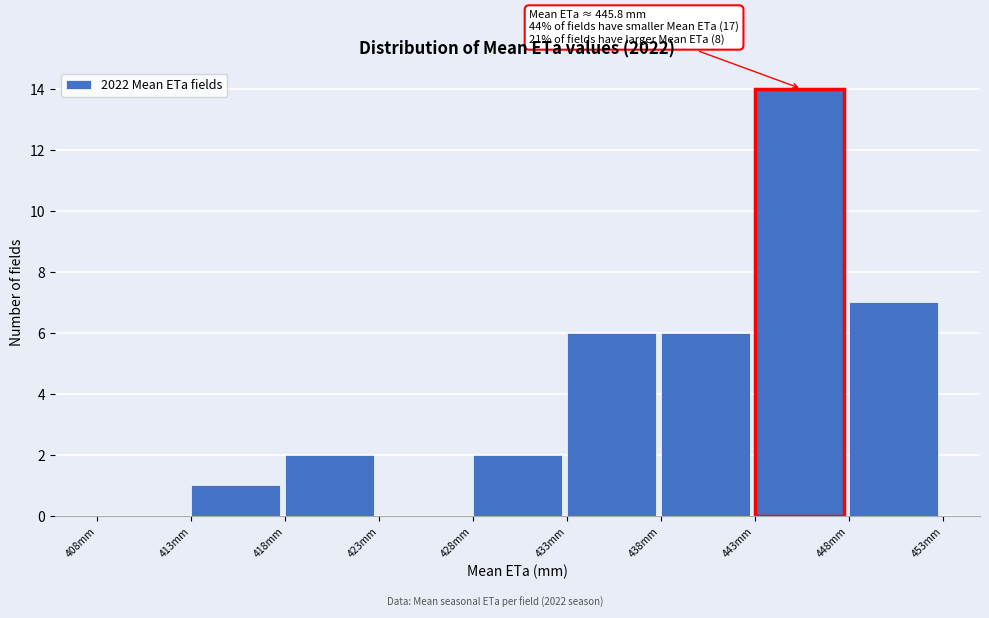

Which range on the x-axis has the tallest bar?

443 to 448